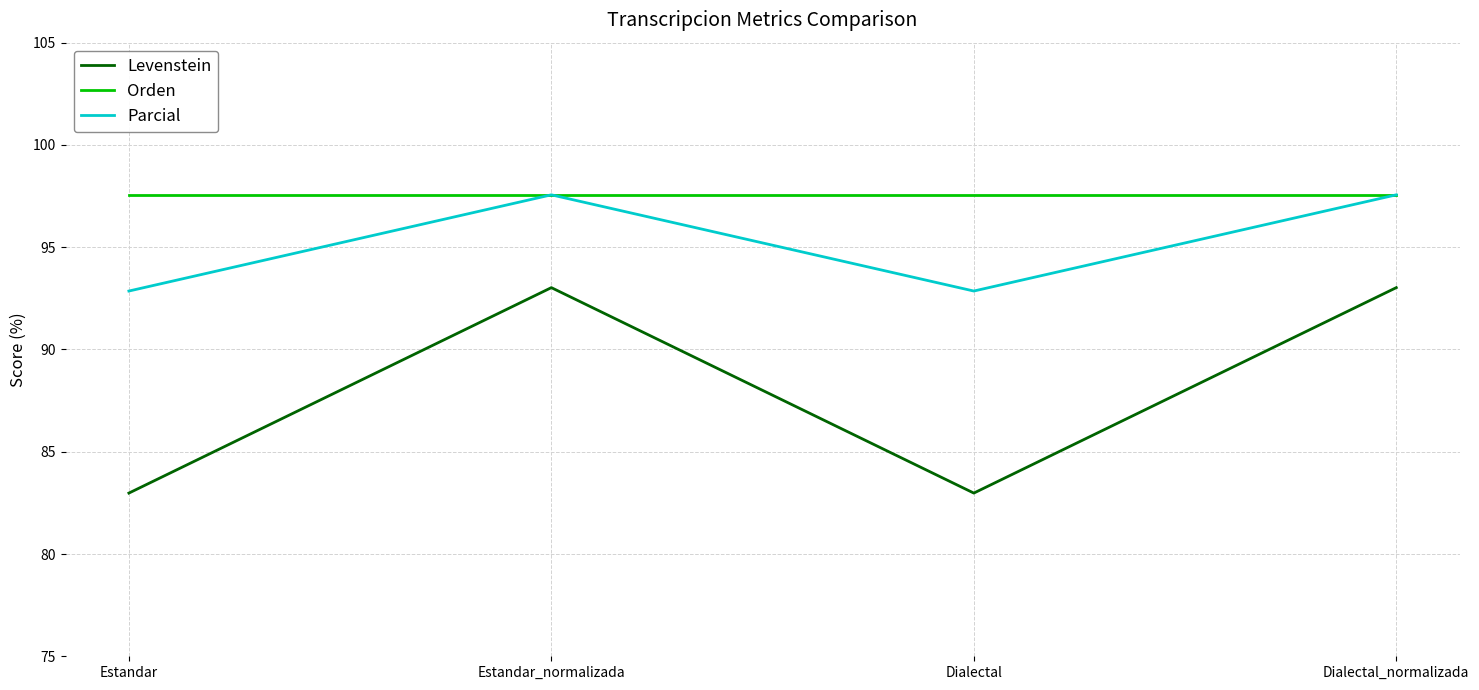

What is the smallest value displayed?

83.0